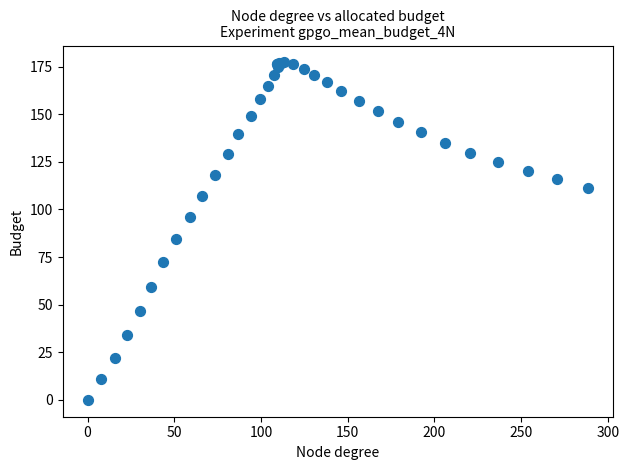

What Y value in the scatter plot is closest to 88?

84.5